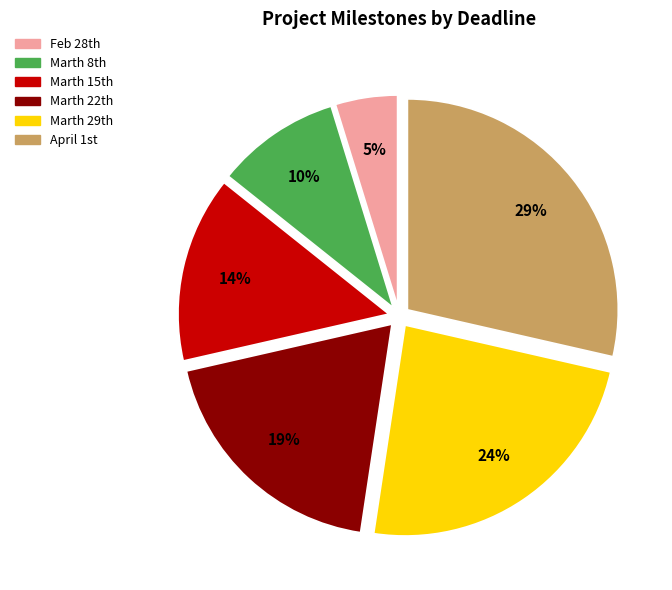

How many slices are in this pie chart?

6